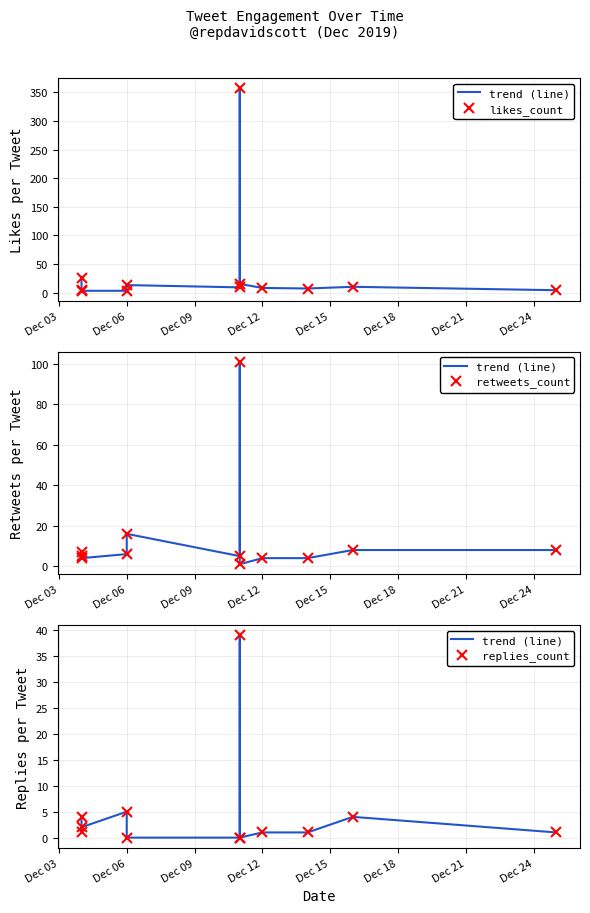

What is the difference between the maximum and minimum values in the trend (line) series?

39